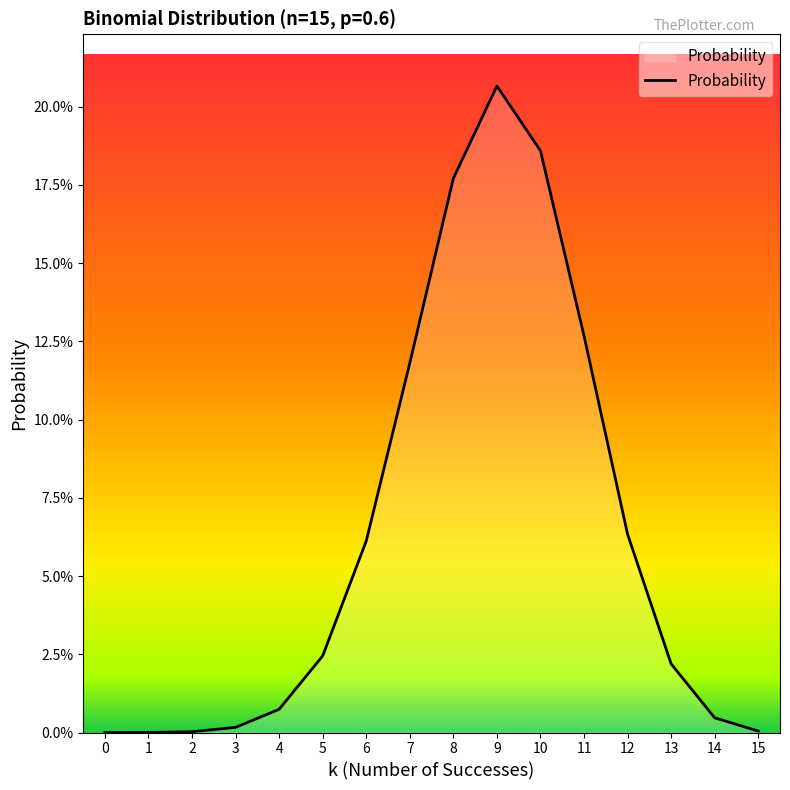

Rank the categories by value from lowest to highest.

0, 1, 2, 15, 3, 14, 4, 13, 5, 6, 12, 7, 11, 8, 10, 9